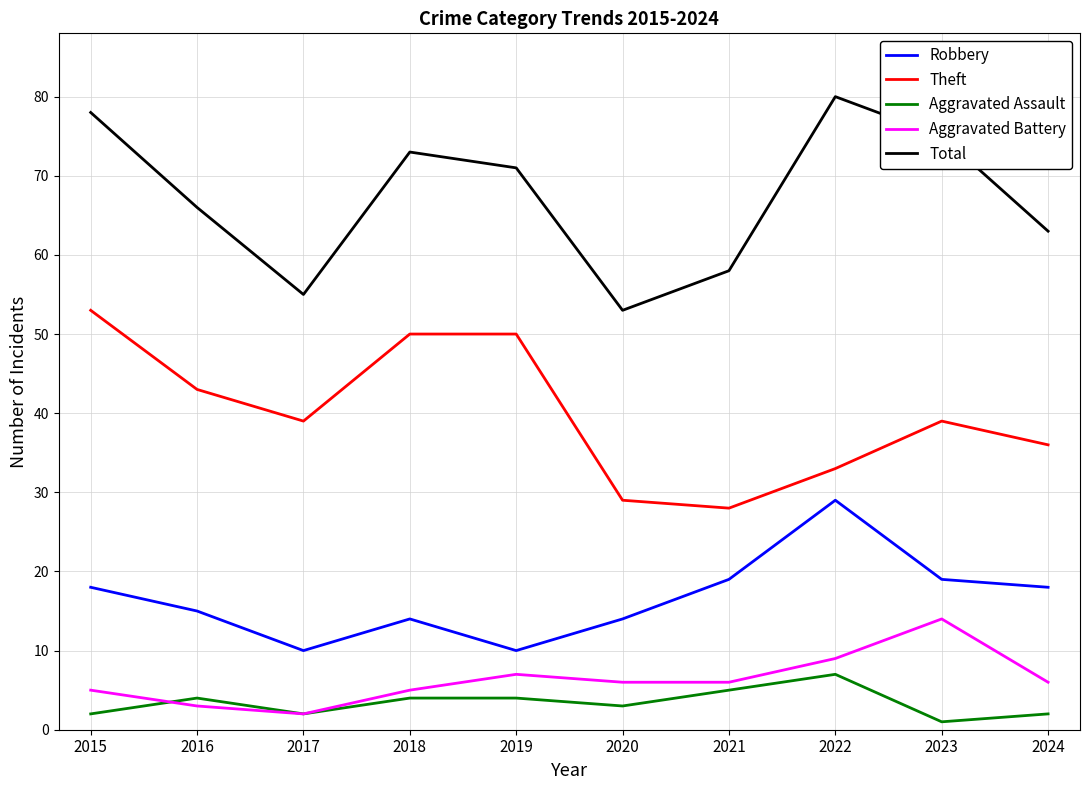

At which category does Robbery reach its first local valley?

2017